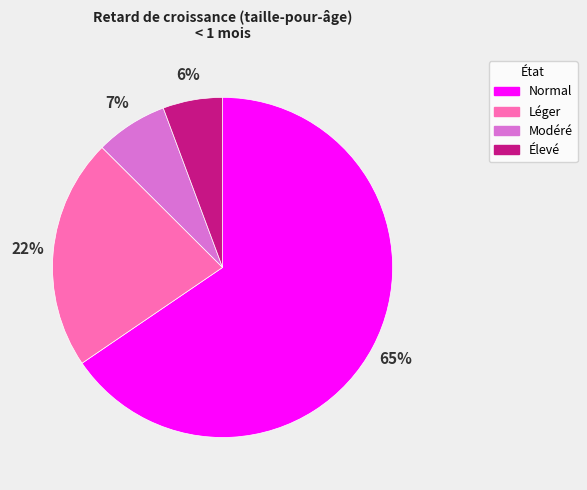

Combined, do Élevé and Normal account for over 50%?

Yes